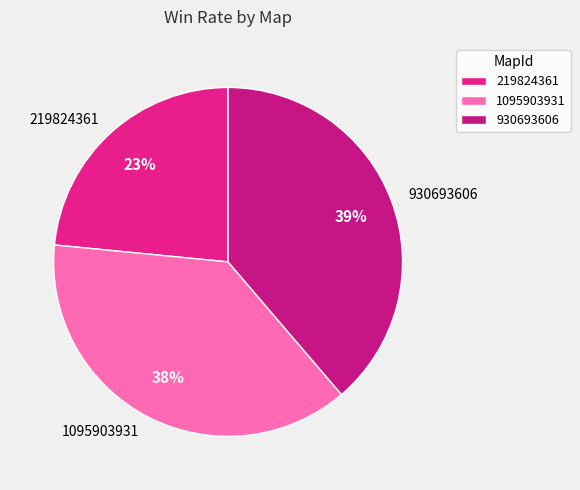

The 219824361 slice represents 23% of the pie. True or false?

True